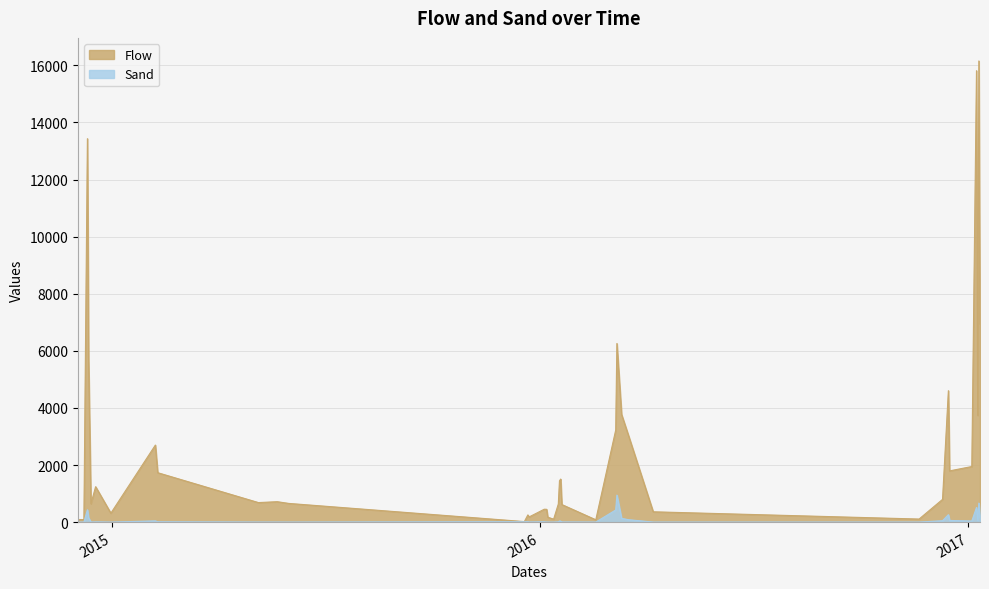

Reading left to right, list all the values displayed in this chart.

Flow: 91.0	88.0	13432.0	5659.0	644.0	1240.0	312.0	2698.0	1731.0	684.0	715.0	654.0	18.0	252.0	179.0	451.0	450.0	448.0	171.0	103.0	633.0	1446.0	1507.0	615.0	81.0	3225.0	6257.0	3772.0	3022.0	361.0	107.0	796.0	4604.0	1794.0	1947.0	15813.0	3736.0	16154.0	6933.0
Sand: 1.9	0.7	432.0	149.0	1.8	8.3	0.5	42.3	10.8	1.9	2.0	1.1	12.8	12.0	4.4	11.2	4.4	4.1	1.5	1.6	8.9	38.7	34.4	4.6	1.6	425.0	946.0	130.0	84.4	1.2	1.8	49.0	260.0	58.4	38.1	513.0	59.5	667.0	147.0